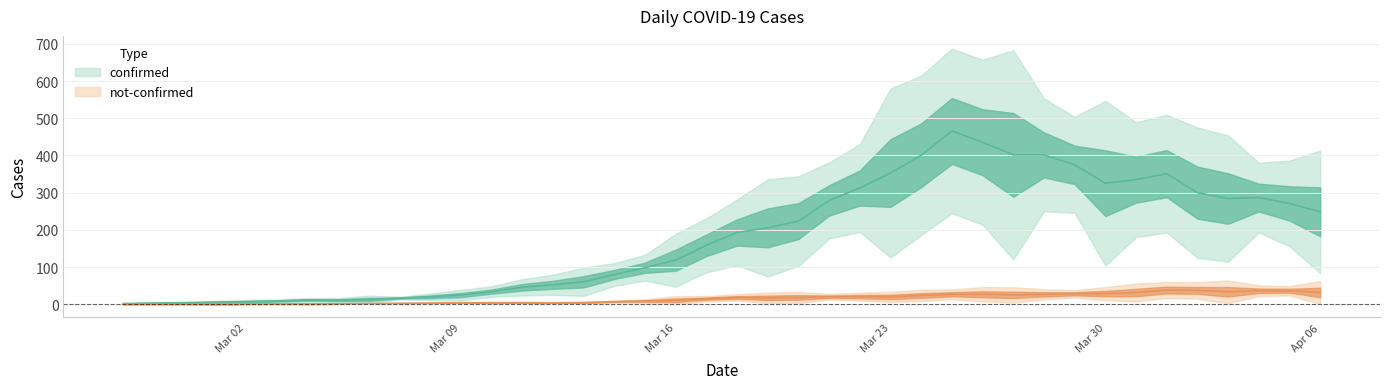

At which category is the sum across all series the highest?

2020-03-27